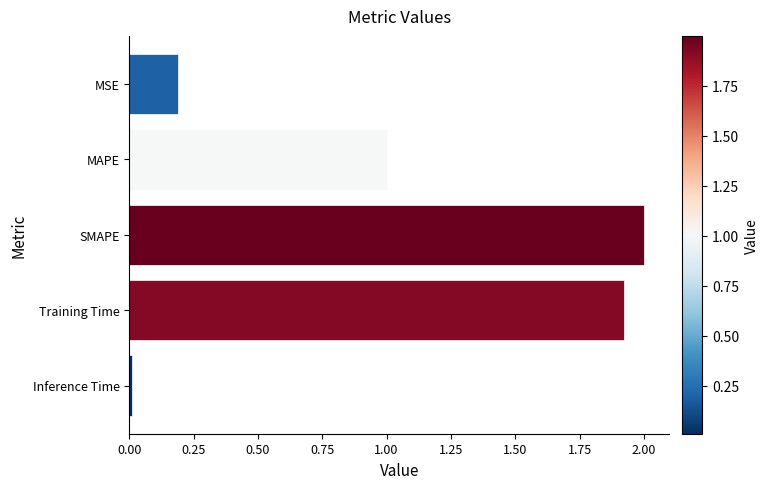

True or false: the data shows 1.0 at MAPE.

True